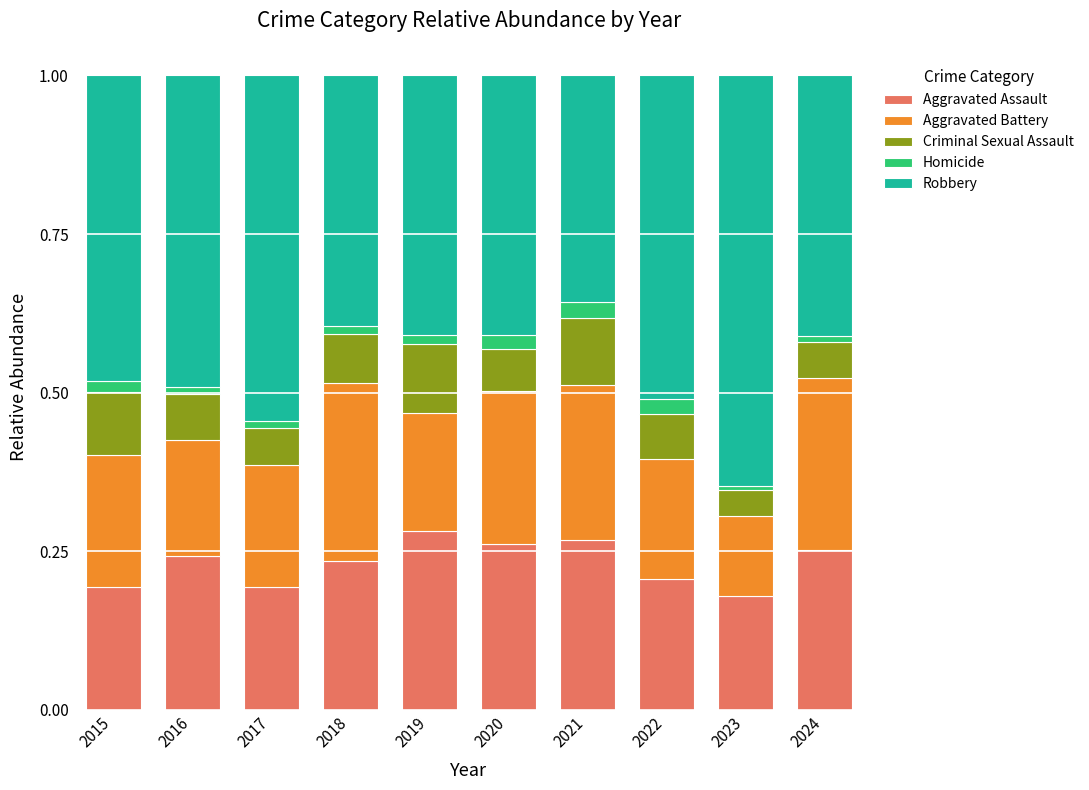

Is it true that Aggravated Assault equals 0.1 at 2017?

False